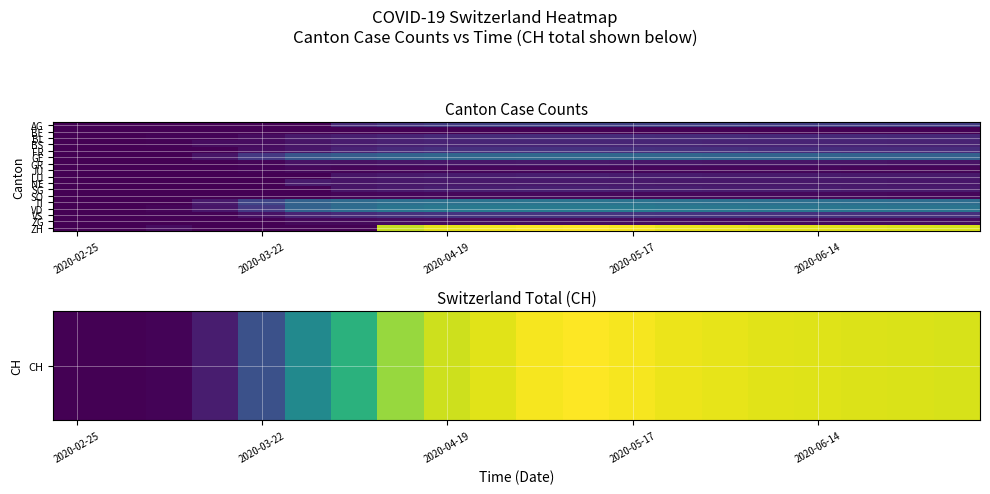

How many distinct data groups are displayed?

17